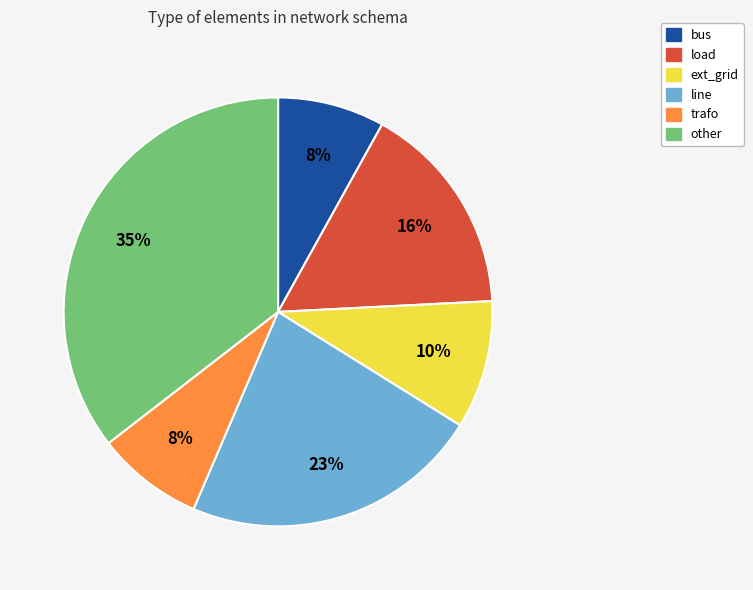

To the nearest percent, what percentage of the pie is bus?

8%